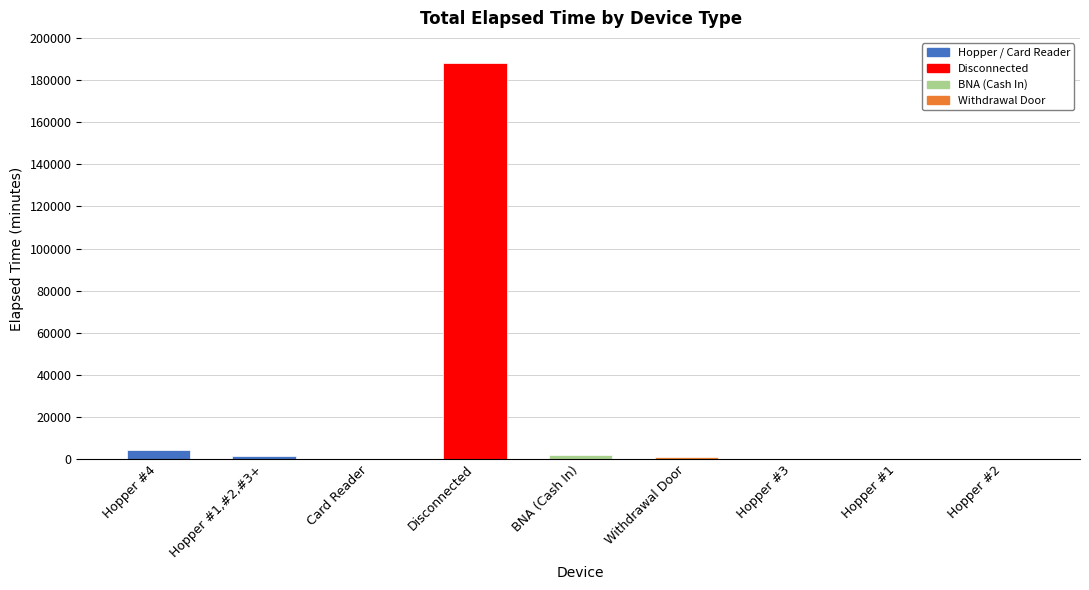

At which label does the data first exceed 1185?

Hopper #4